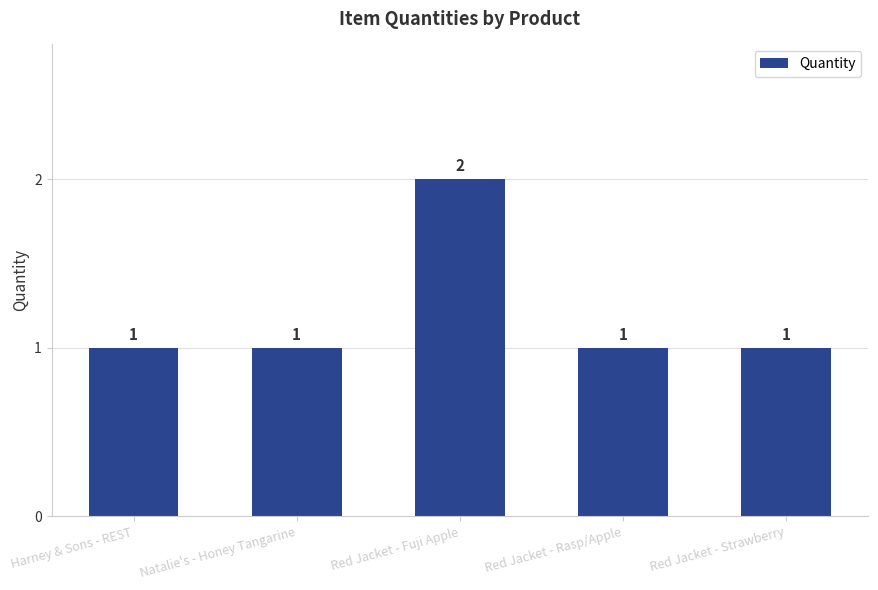

What is the ratio of the value at Red Jacket - Rasp/Apple to the value at Harney & Sons - REST?

1.0